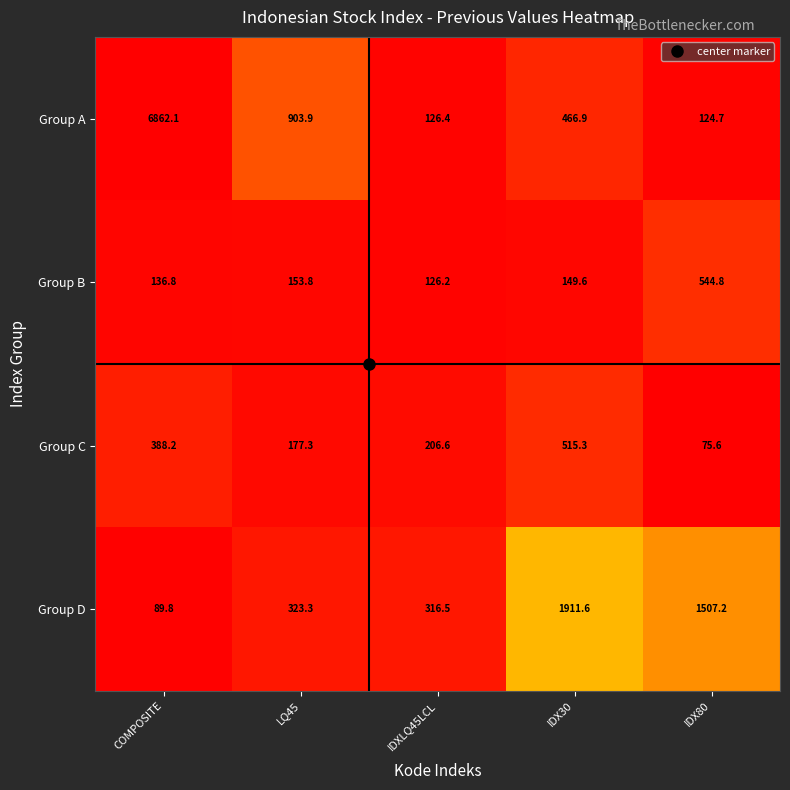

What is the difference between the Group B values at IDXLQ45LCL and IDX80?

418.6